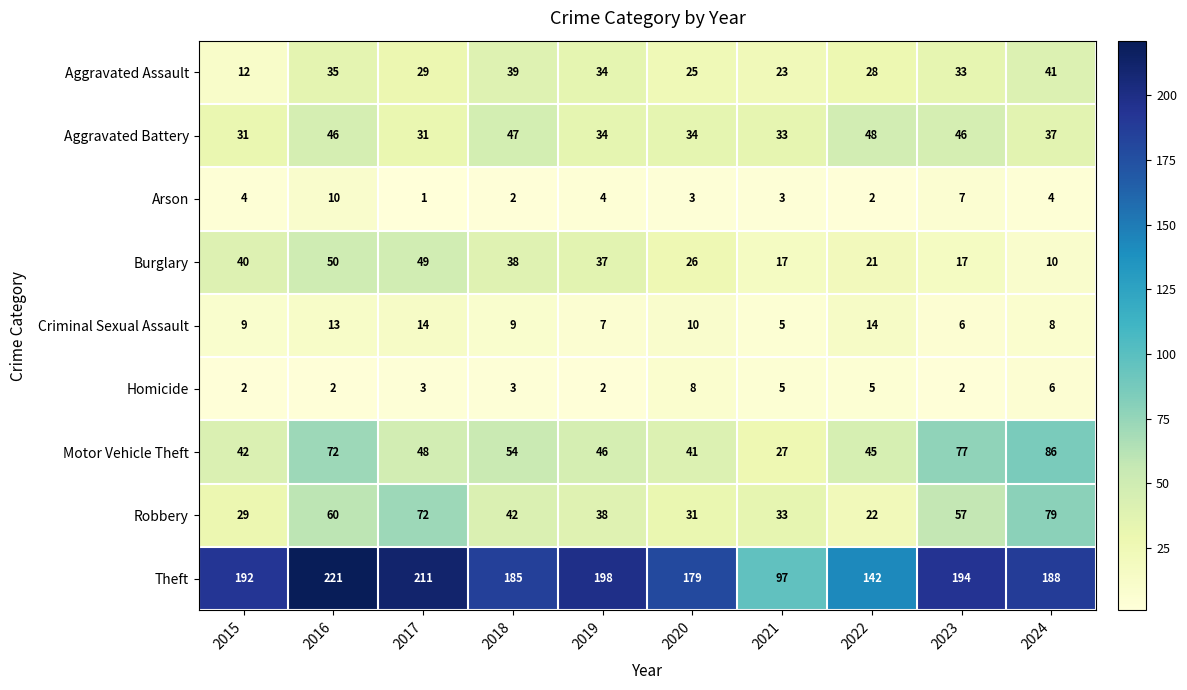

At which label is Aggravated Battery closest to 39?

2024